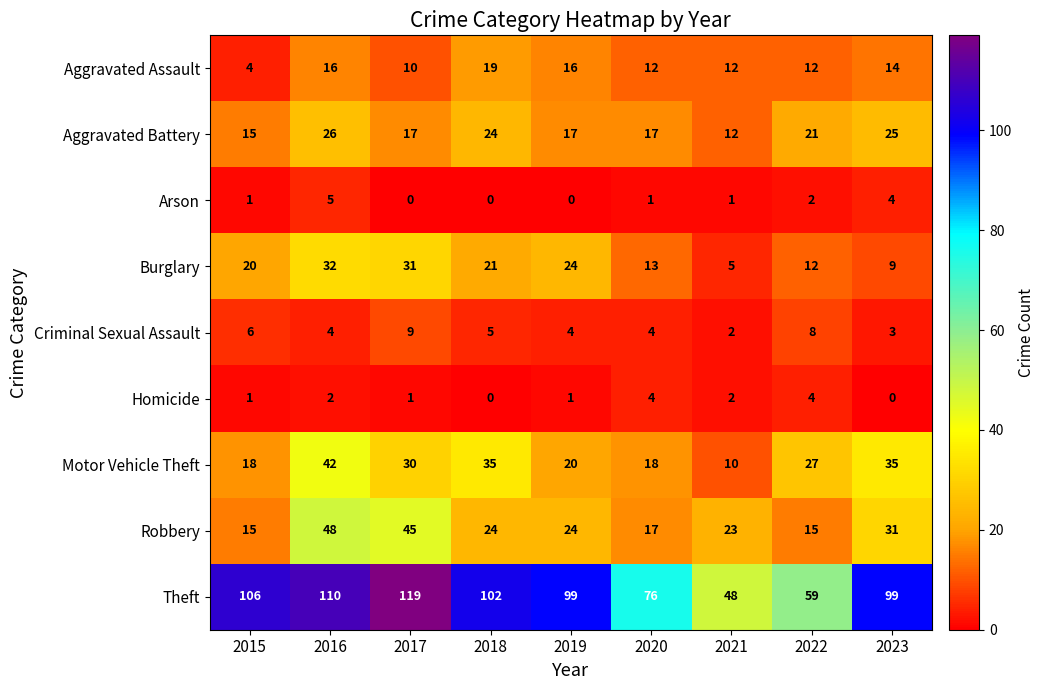

The value of Robbery at 2016 is 48. True or false?

True